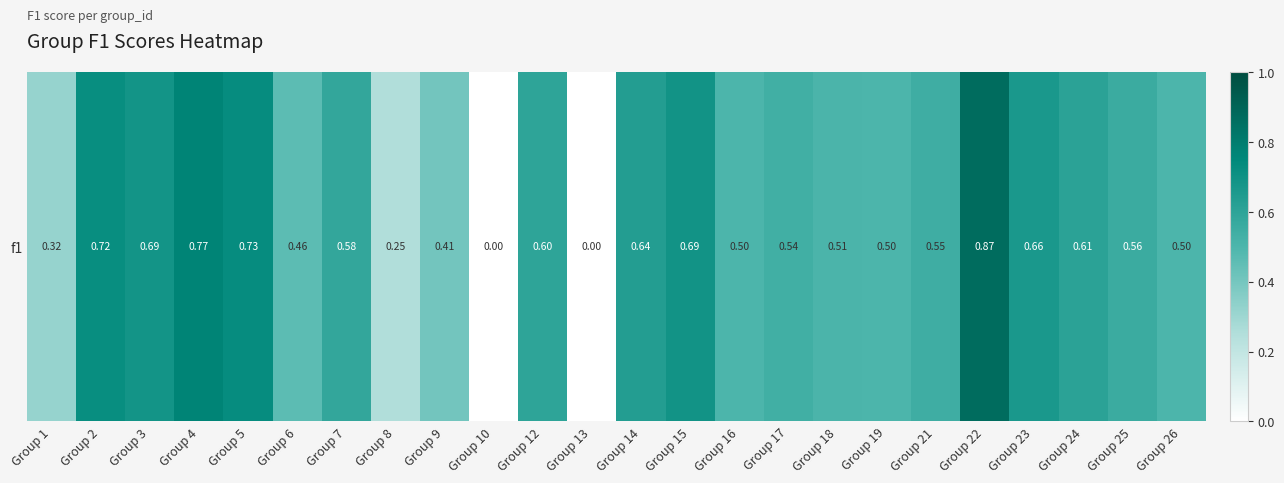

Which category has the lowest value across all series?

Group 10